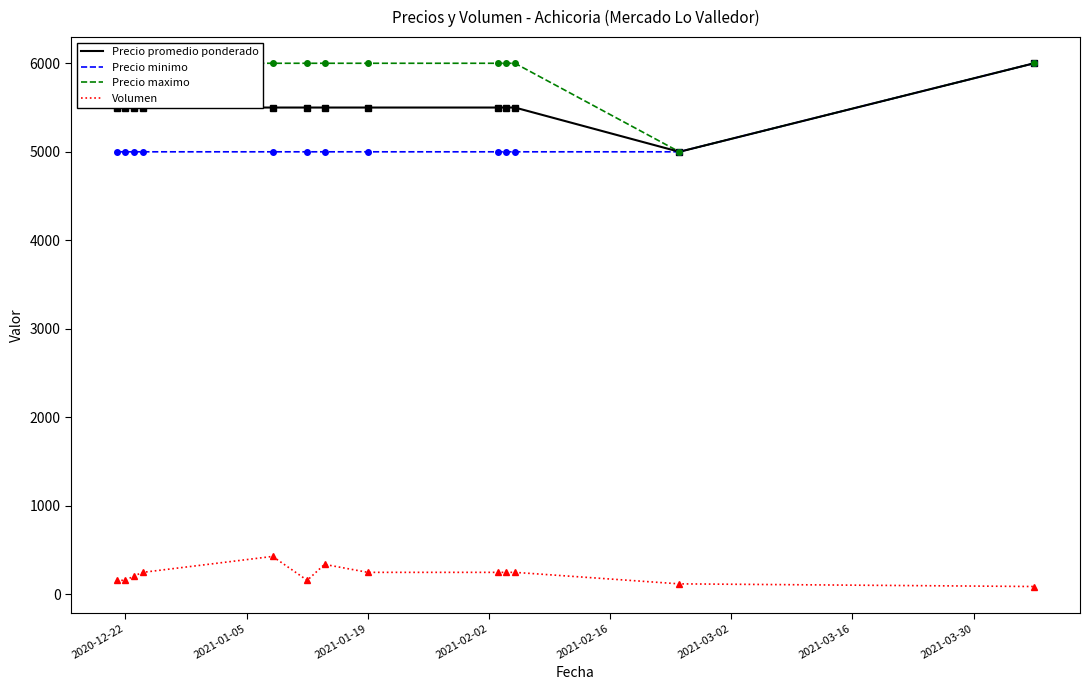

True or false: Precio maximo and Precio promedio ponderado cross at least once.

False